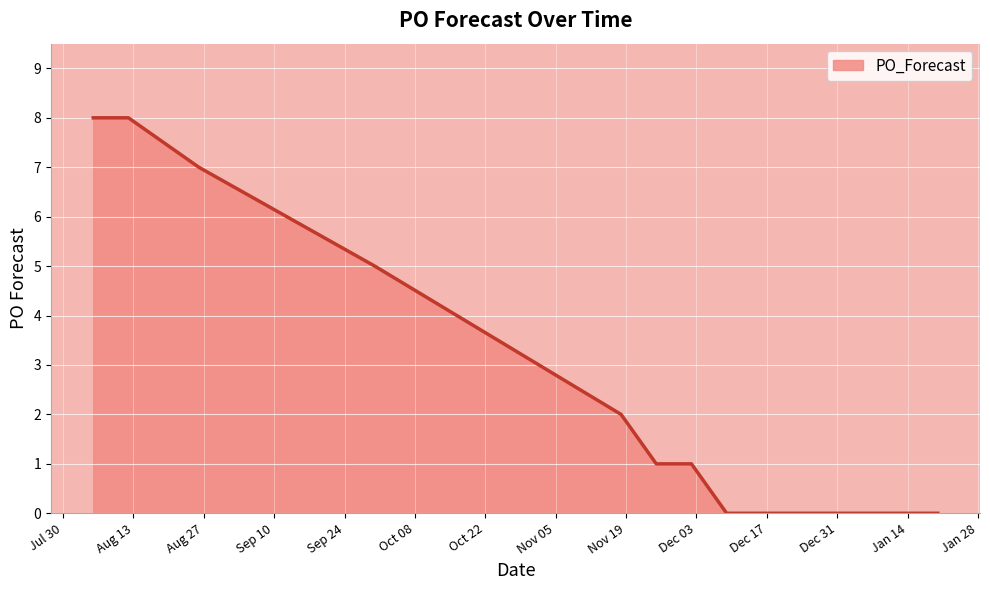

What is the maximum value shown in the chart?

8